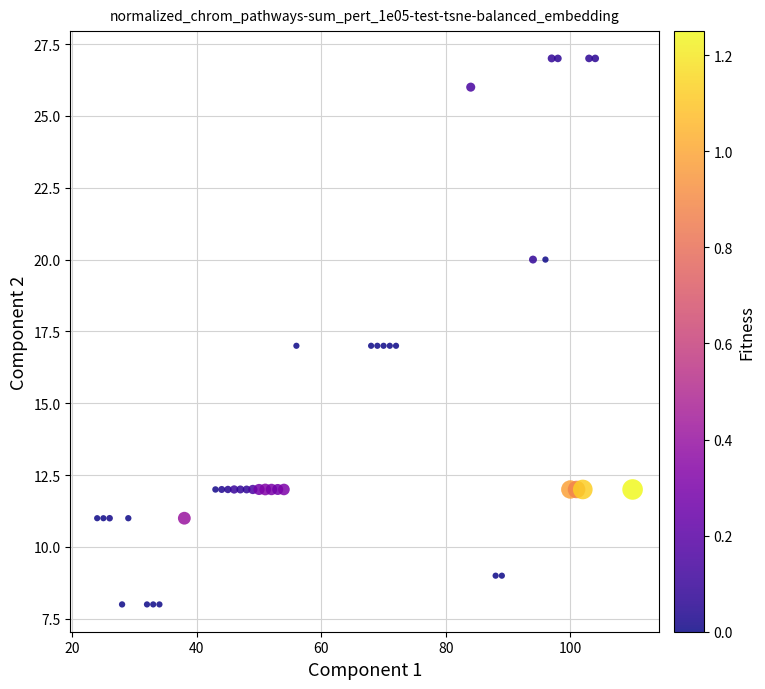

What is the range of X values (max minus min)?

86